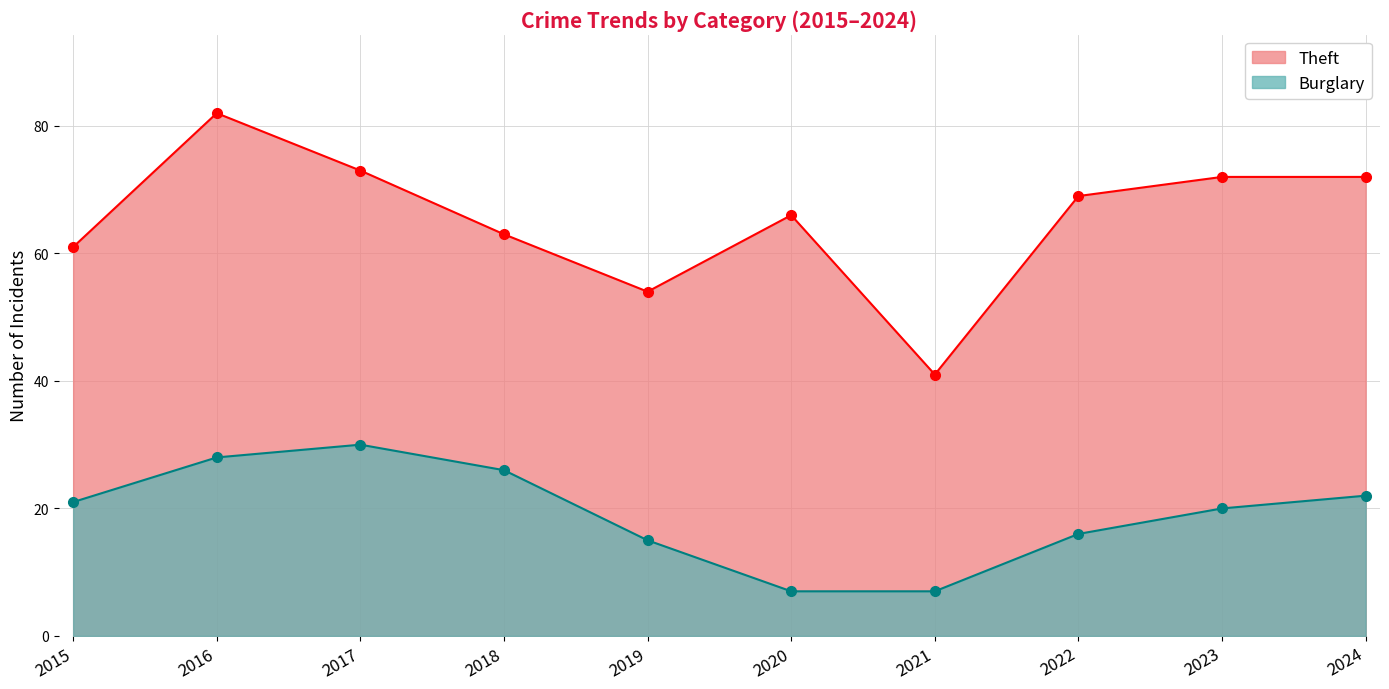

Reading right to left, list all the values displayed in this chart.

Theft: 72	72	69	41	66	54	63	73	82	61
Burglary: 22	20	16	7	7	15	26	30	28	21